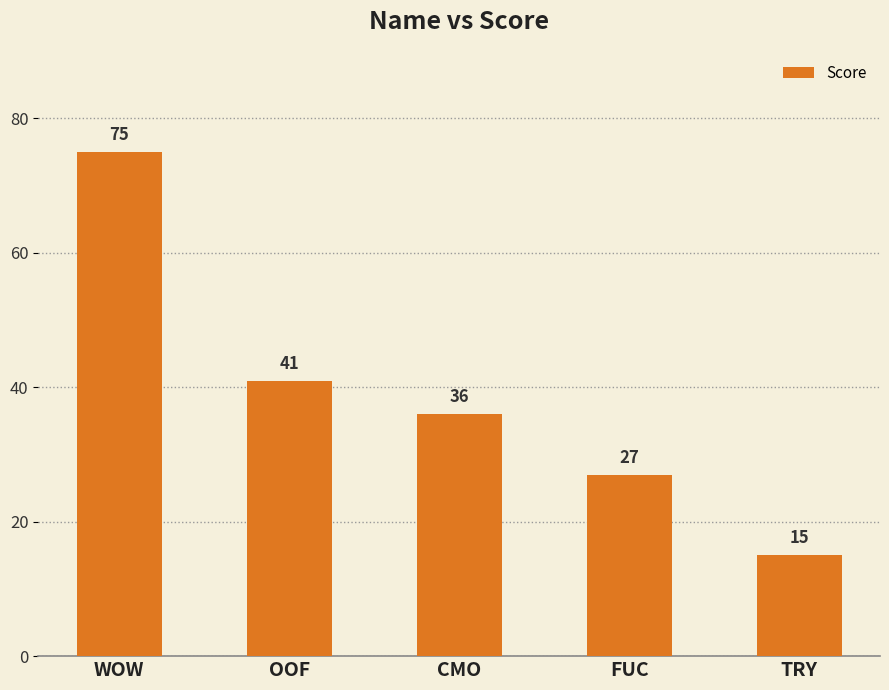

What is the sum of the values at OOF and FUC?

68